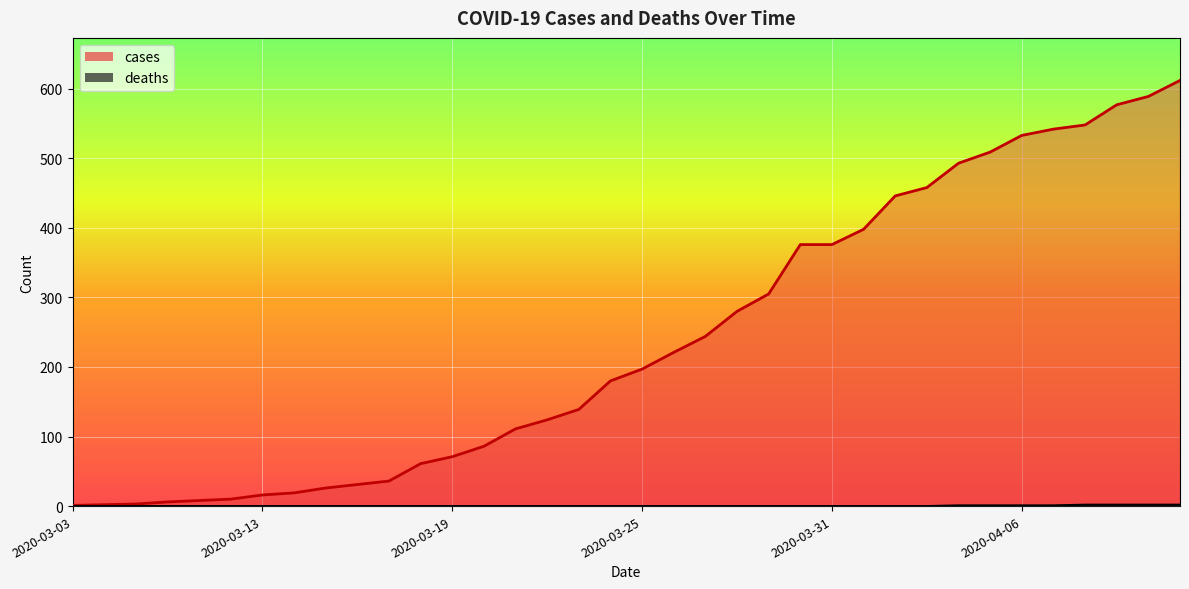

Between 2020-03-15 and 2020-04-08, which series saw the biggest shift?

cases